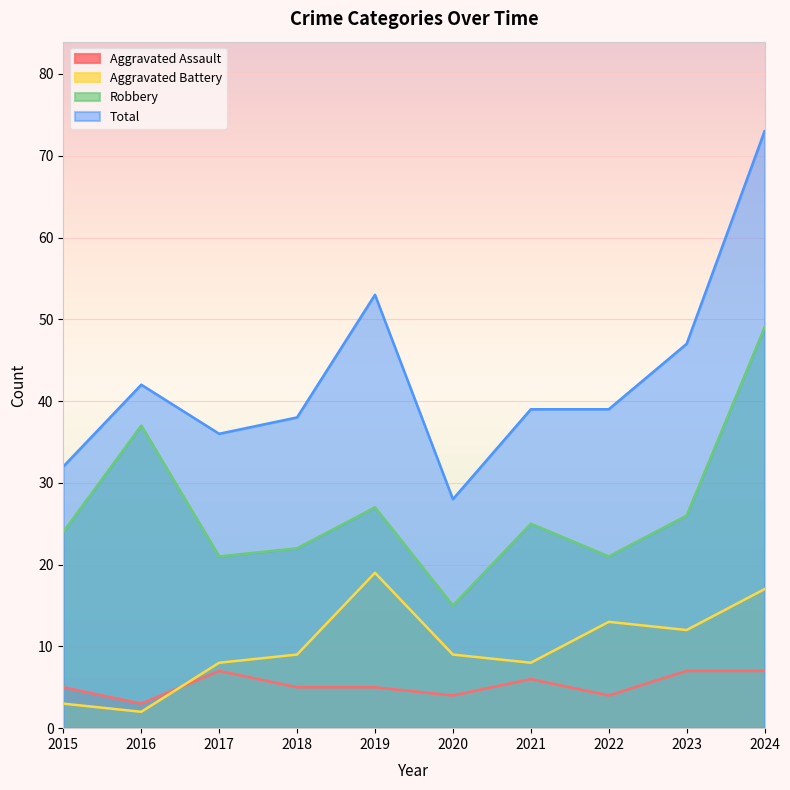

True or false: Total and Robbery intersect in this chart.

False